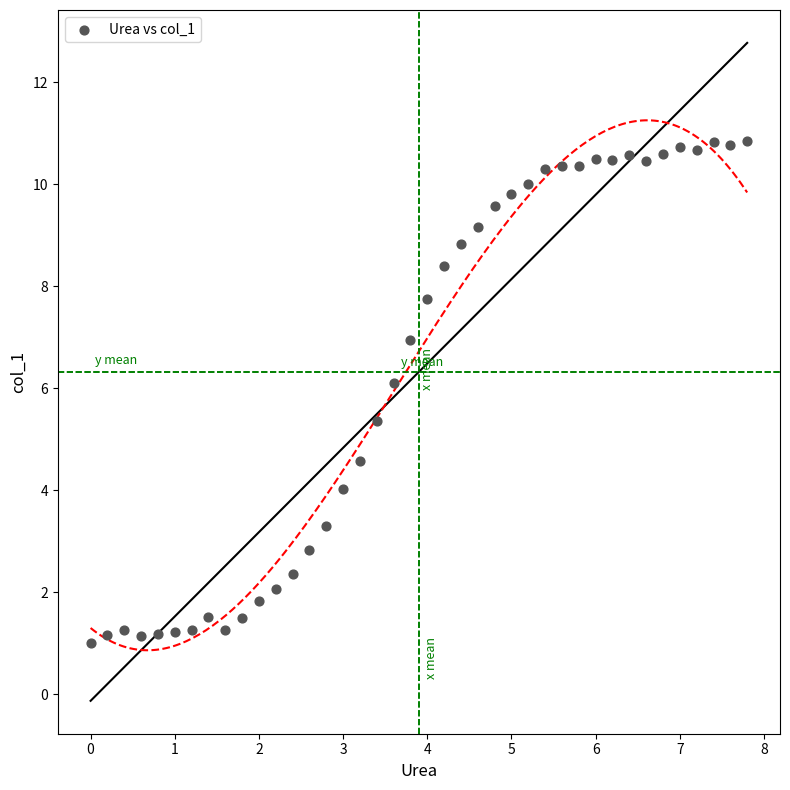

What is the range of Y values (max minus min)?

9.9